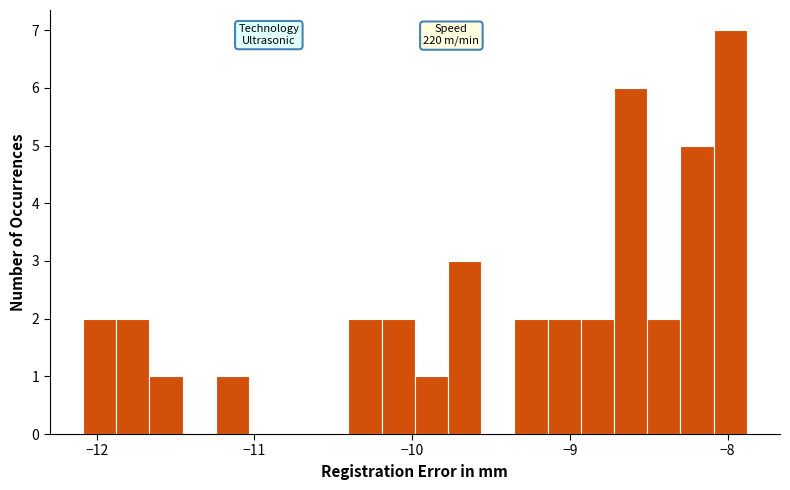

Around what value on the x-axis is the tallest bar? Give the approximate position of its centre, as read against the axis.

-8.0